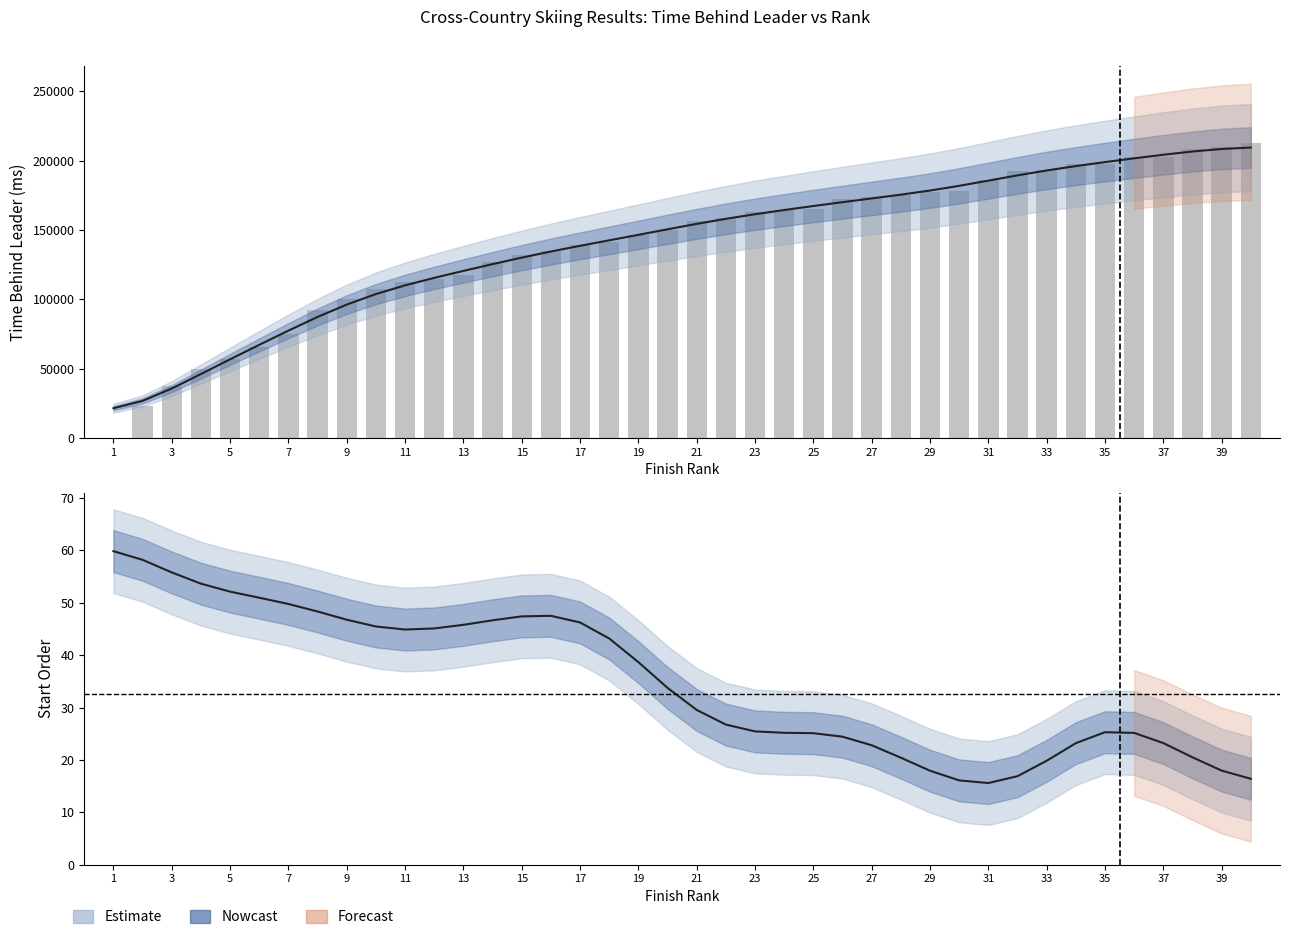

What is the ratio of the value at 17 to the value at 23?

0.9